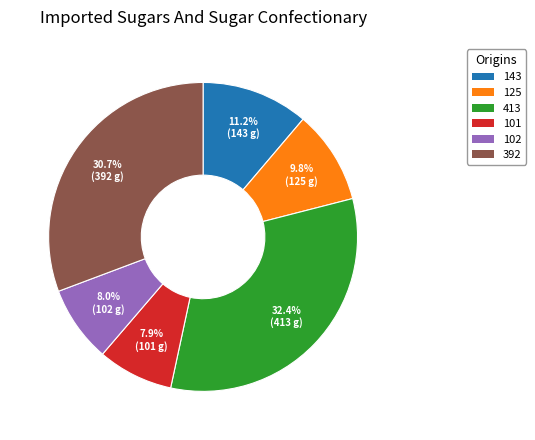

To the nearest percent, what portion does 392 represent?

31%